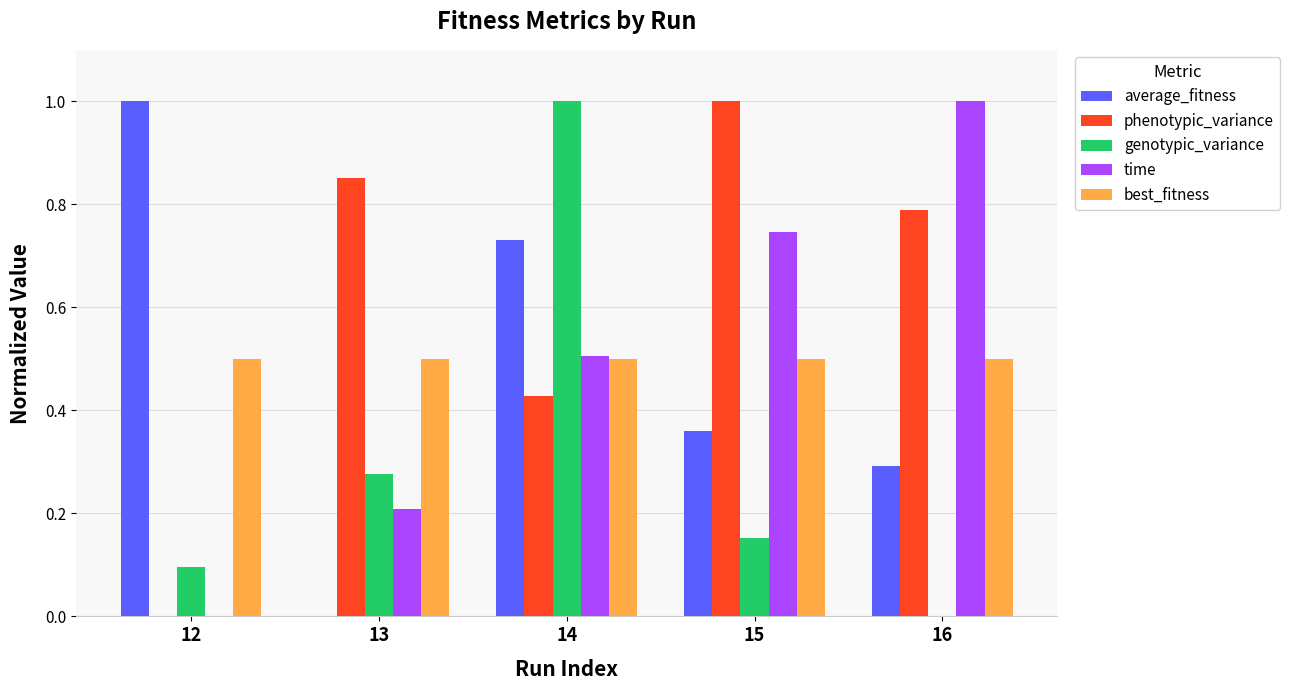

What is the maximum value shown in the chart?

1.0